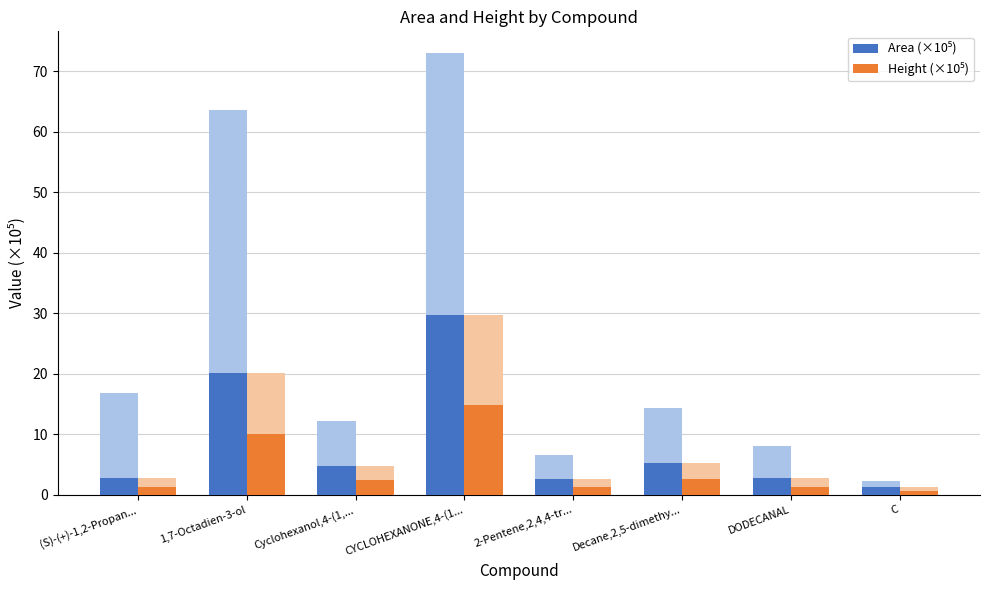

What is the spread (max minus min) of values at 2-Pentene,2,4,4-tr...?

1.3